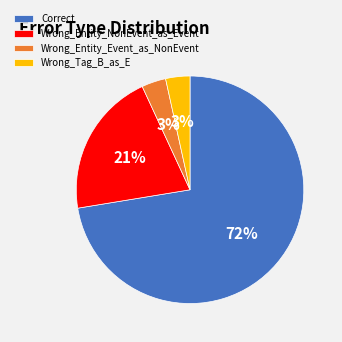

Approximately how many times larger is the value at Wrong_Entity_Event_as_NonEvent compared to Wrong_Tag_B_as_E?

1.0